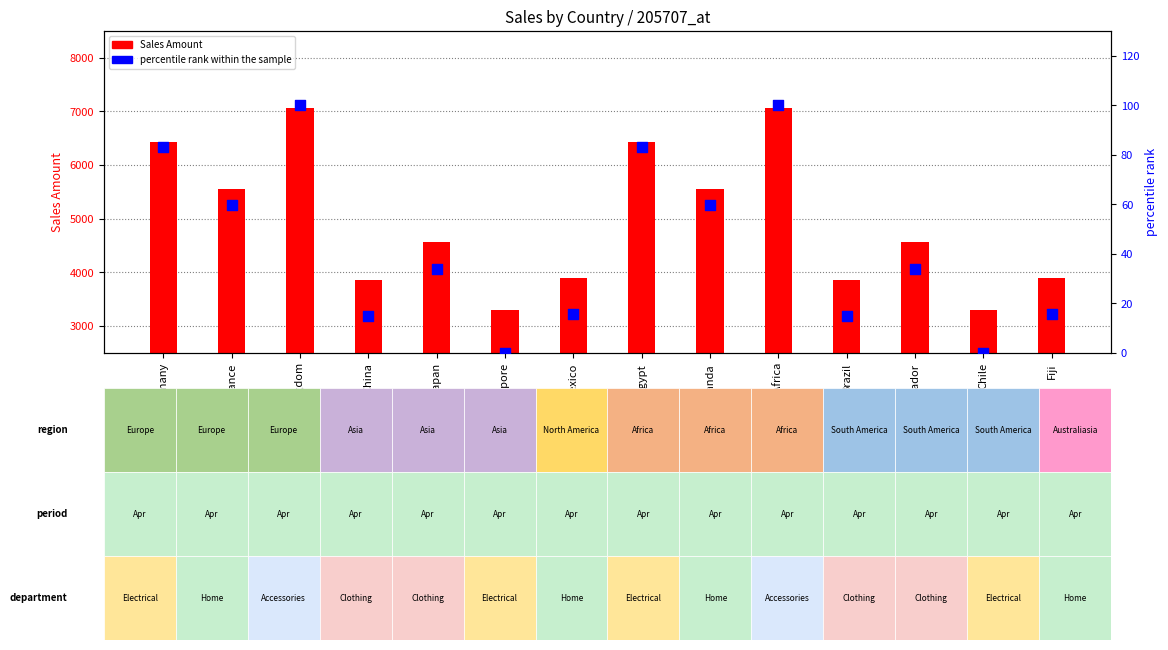

At how many categories does at least one series exceed 7037?

2